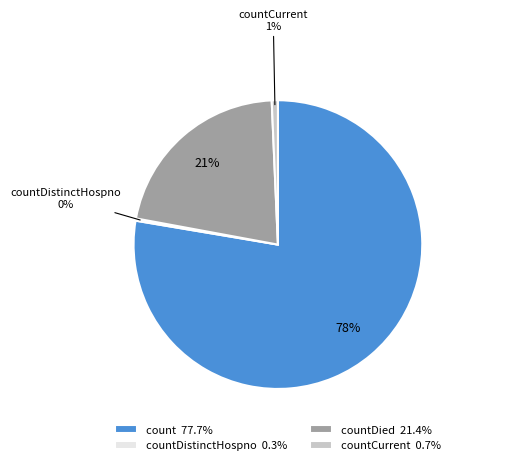

To the nearest percent, what is the average slice percentage?

25%